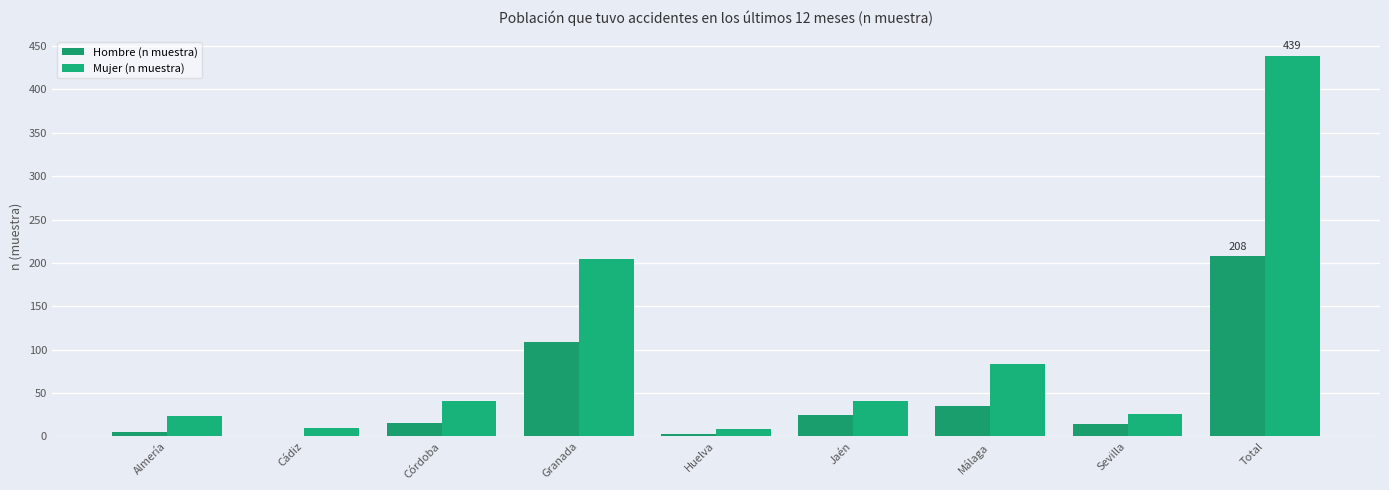

What is the label of the 9th bar from the left?

Total